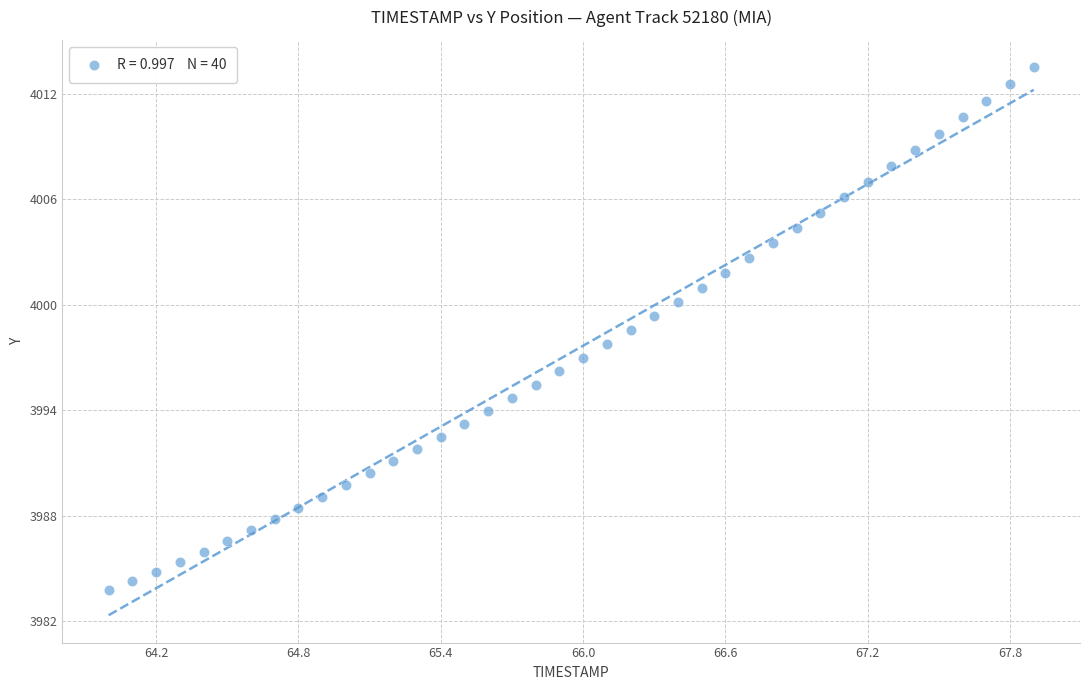

What is the range of Y values (max minus min)?

29.7